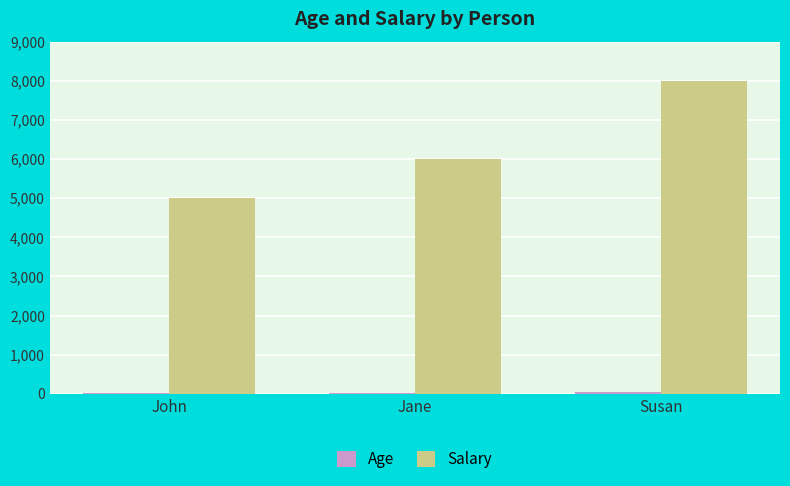

The Salary series shows 11731 at Susan. True or false?

False